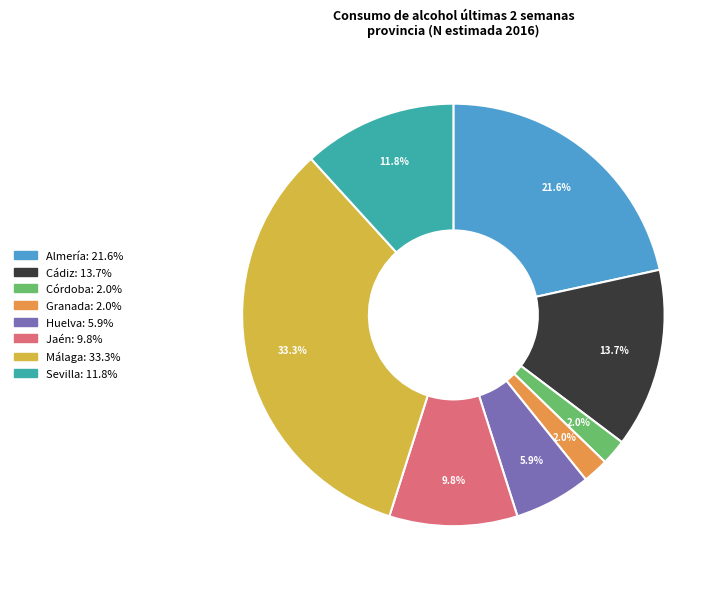

Does Córdoba account for over 50% of the chart?

No